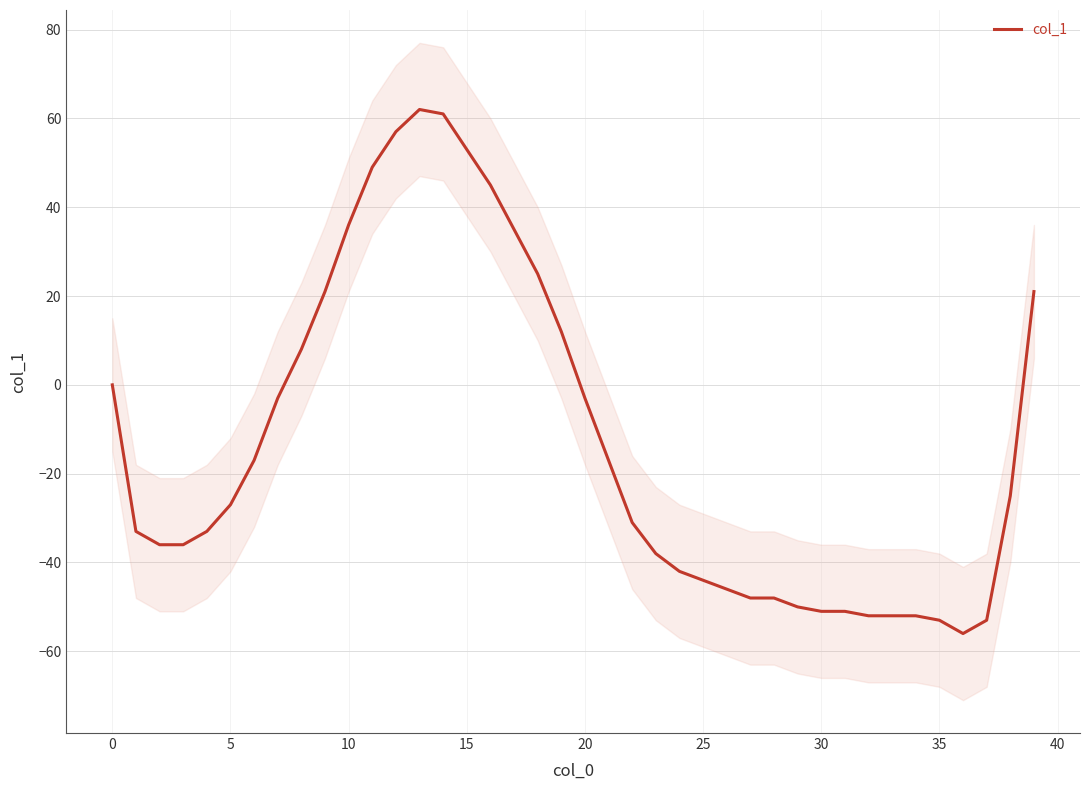

Which category has the highest value across all series?

13